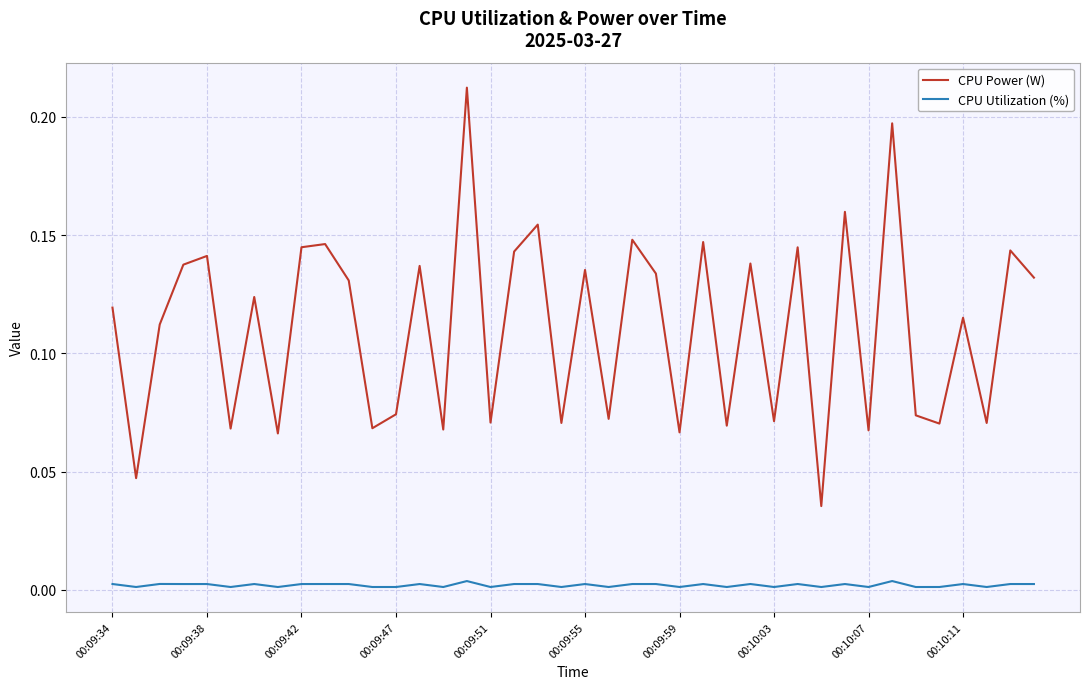

What is the sum of all CPU Power (W) values?

4.4